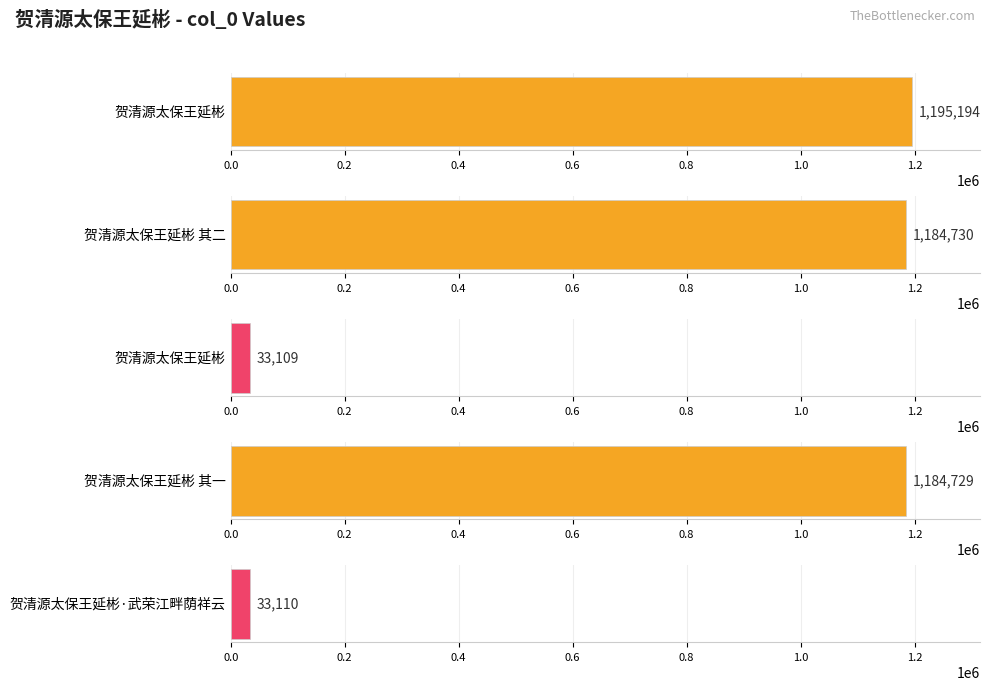

Are the bars horizontal?

Yes